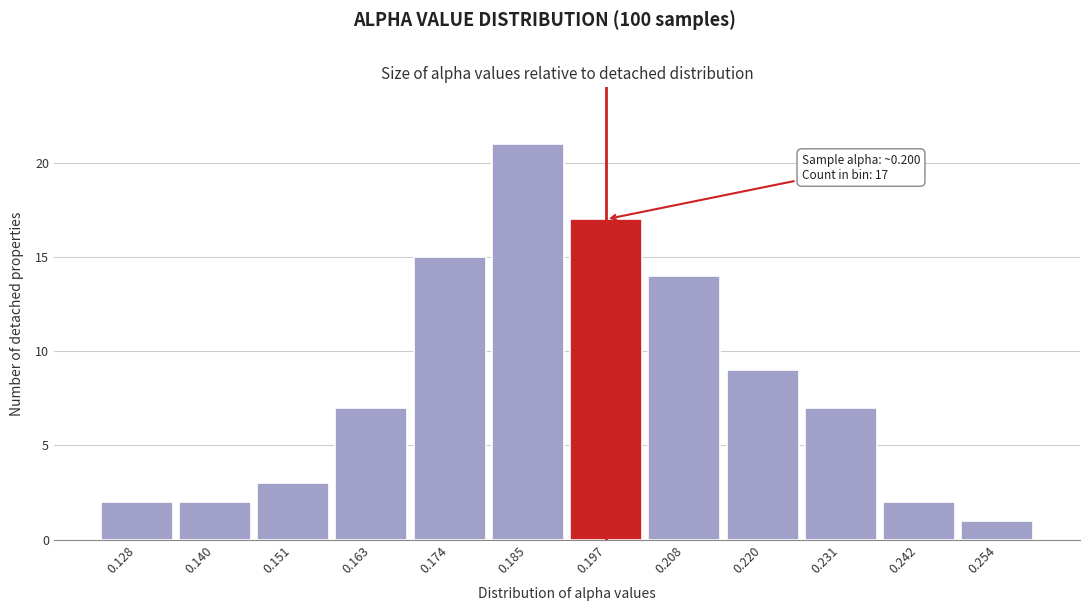

Reading left to right, extract all data points from this chart.

0.128=2	0.140=2	0.151=3	0.163=7	0.174=15	0.185=21	0.197=17	0.208=14	0.220=9	0.231=7	0.242=2	0.254=1